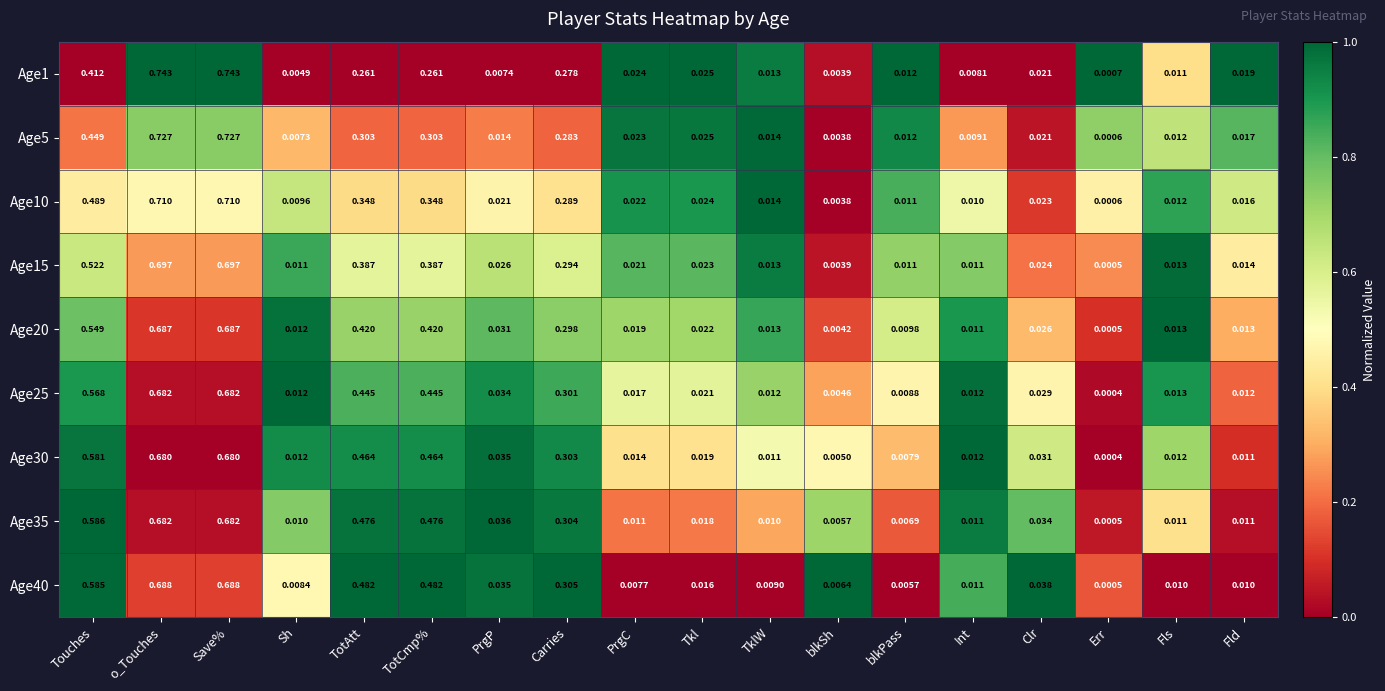

Which category has the lowest value across all series?

Err